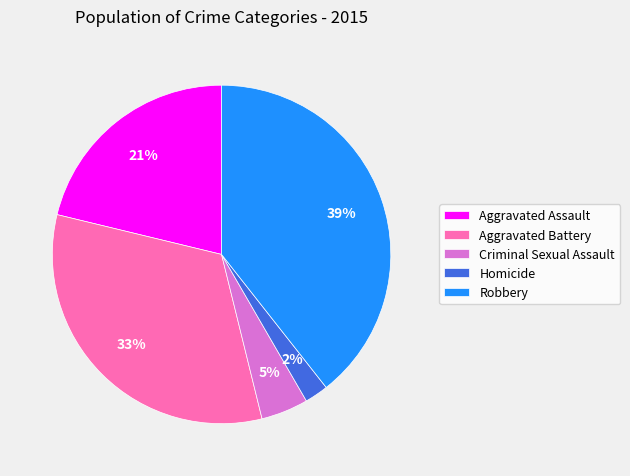

To the nearest percent, what portion does Aggravated Battery represent?

33%